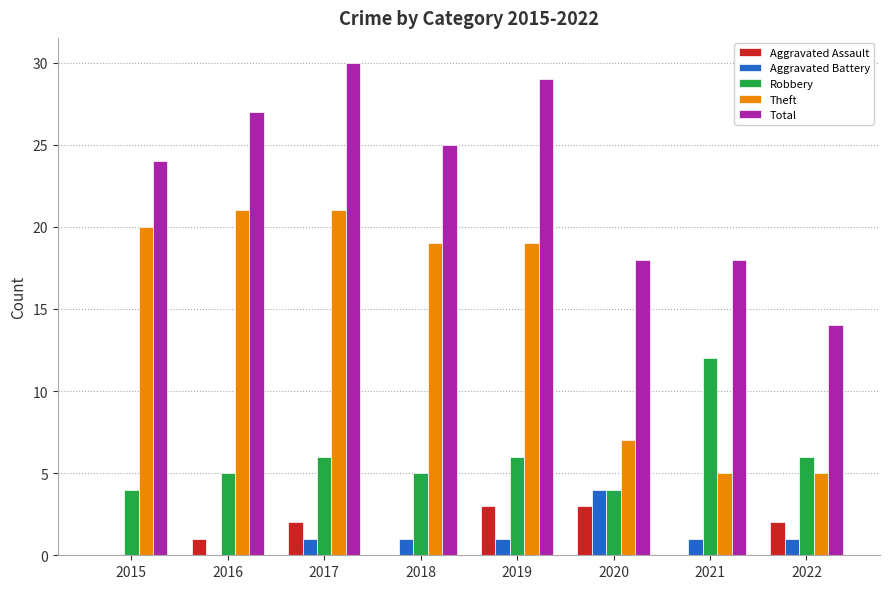

Reading left to right, transcribe all the data shown in this chart.

Aggravated Assault: 0	1	2	0	3	3	0	2
Aggravated Battery: 0	0	1	1	1	4	1	1
Robbery: 4	5	6	5	6	4	12	6
Theft: 20	21	21	19	19	7	5	5
Total: 24	27	30	25	29	18	18	14